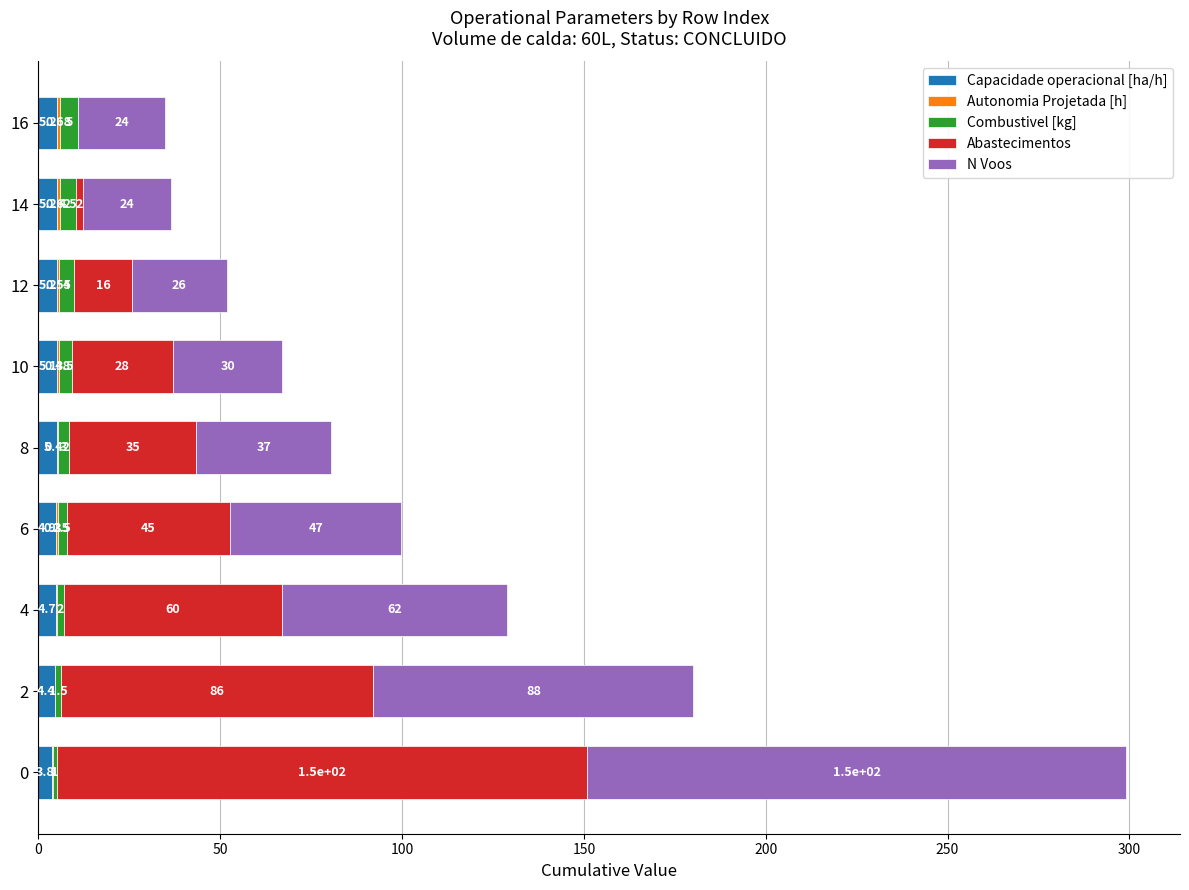

At how many categories does at least one series exceed 11?

9